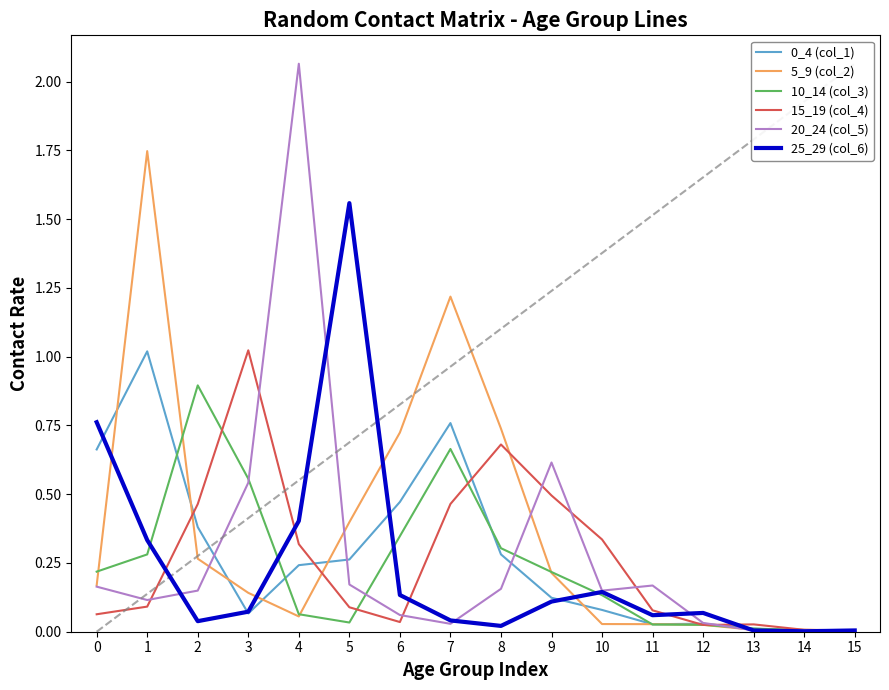

Where is the first local minimum for 15_19 (col_4)?

6